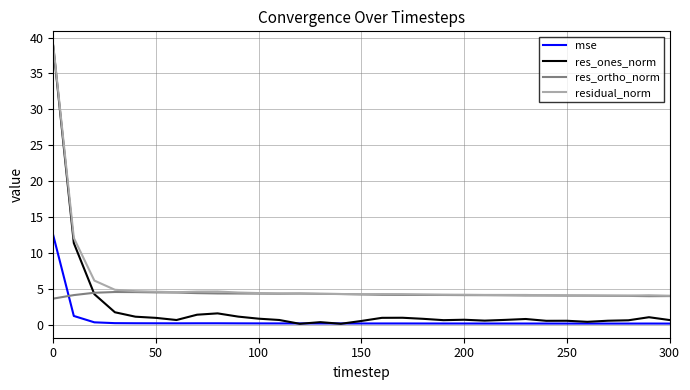

What is the average value of the mse series?

0.6